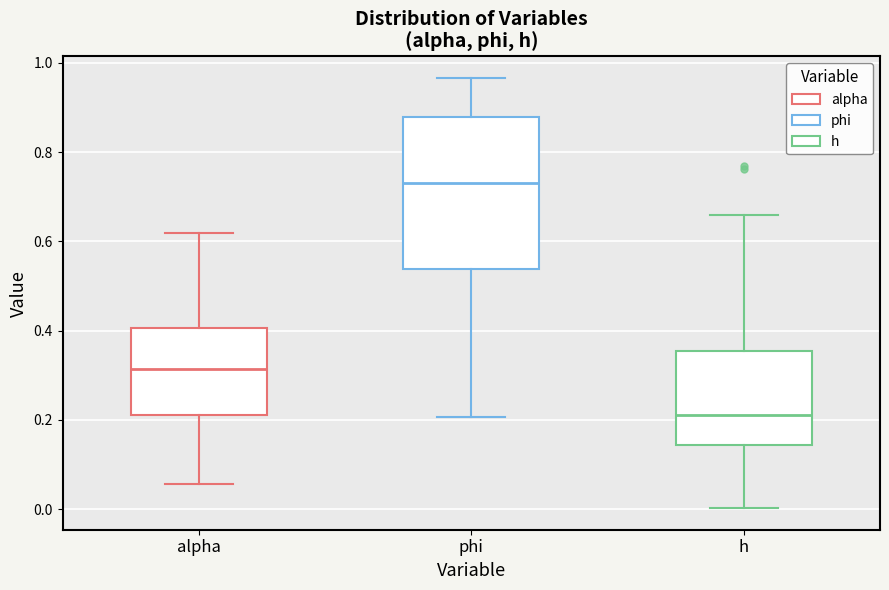

Which box has the highest median line?

phi